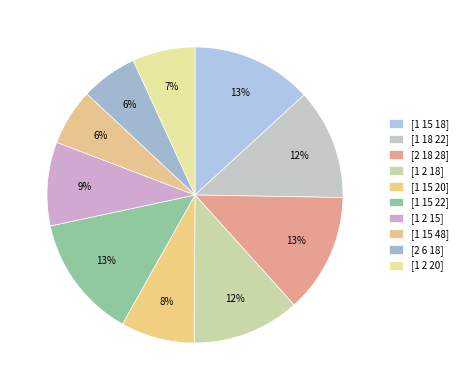

Is it true that [2 18 28] is 13% of the pie?

True